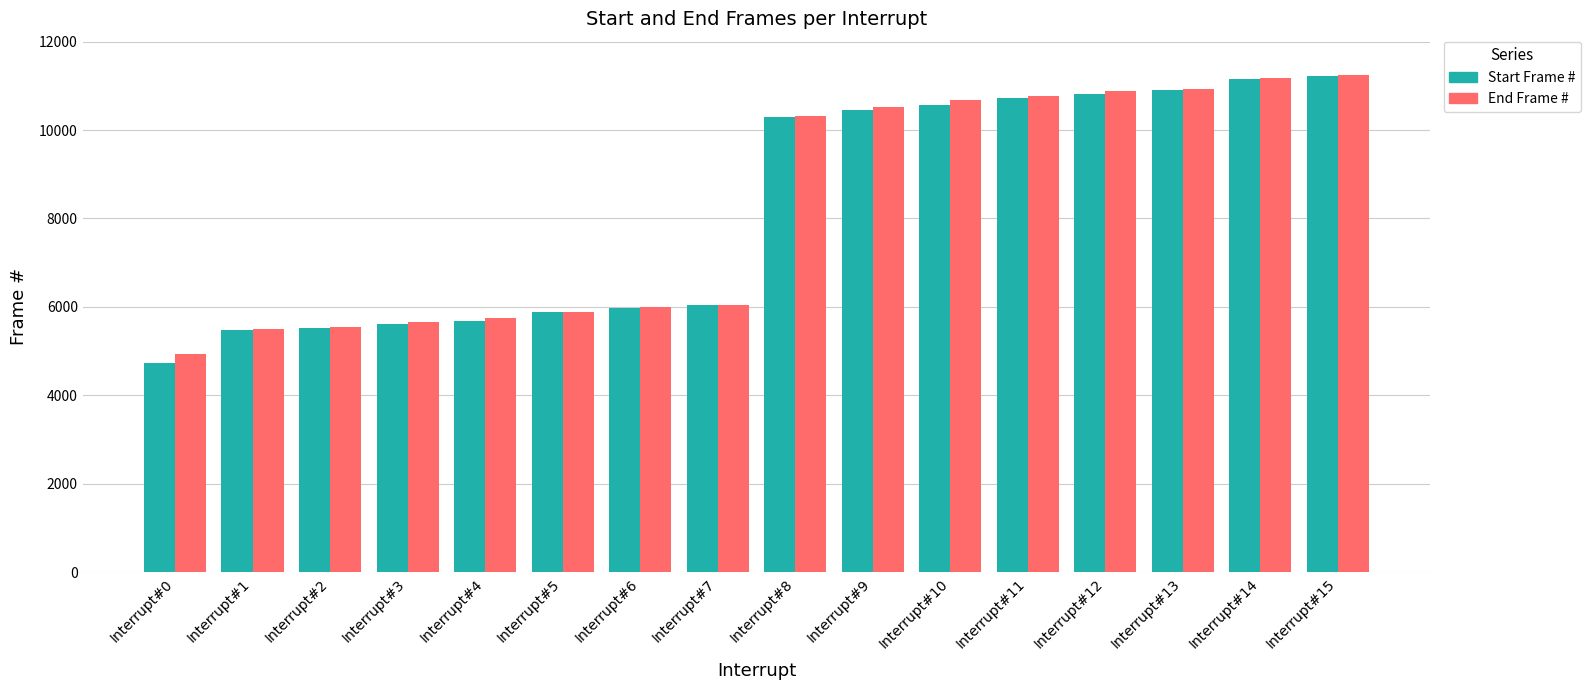

What is the value of the End Frame # bar at the 7th from the left?

5989